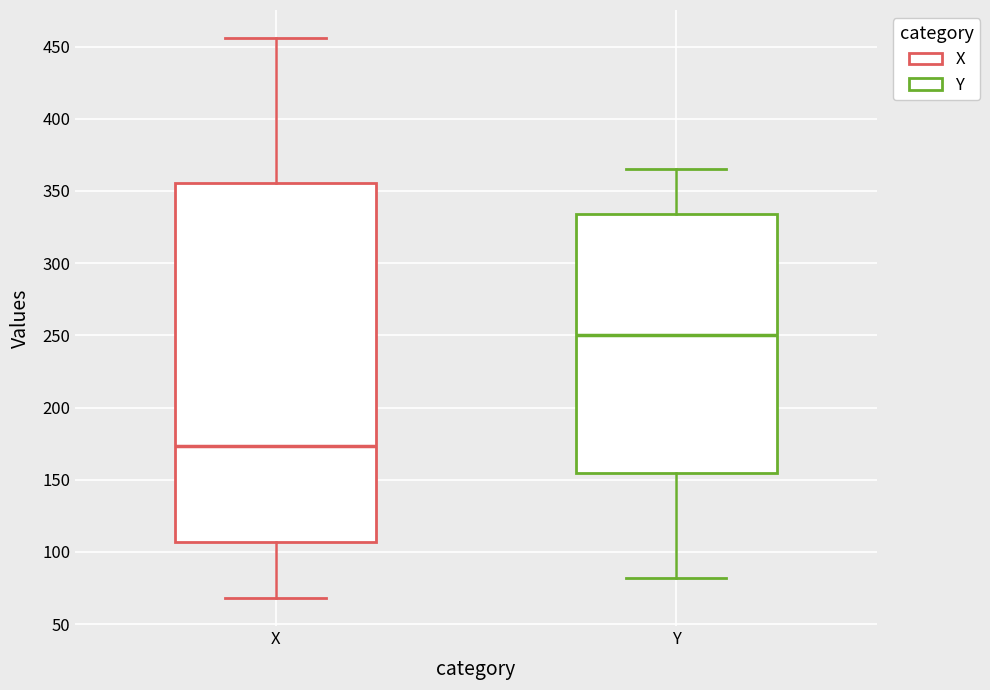

Reading left to right, read every box against the y-axis: the position of its median line, the range the box covers, and the ends of its whiskers. The values are not printed on the chart, so give them approximately, as read against the axis.

X: median 175, box 105 to 355, whiskers 70 to 455
Y: median 250, box 155 to 335, whiskers 80 to 365